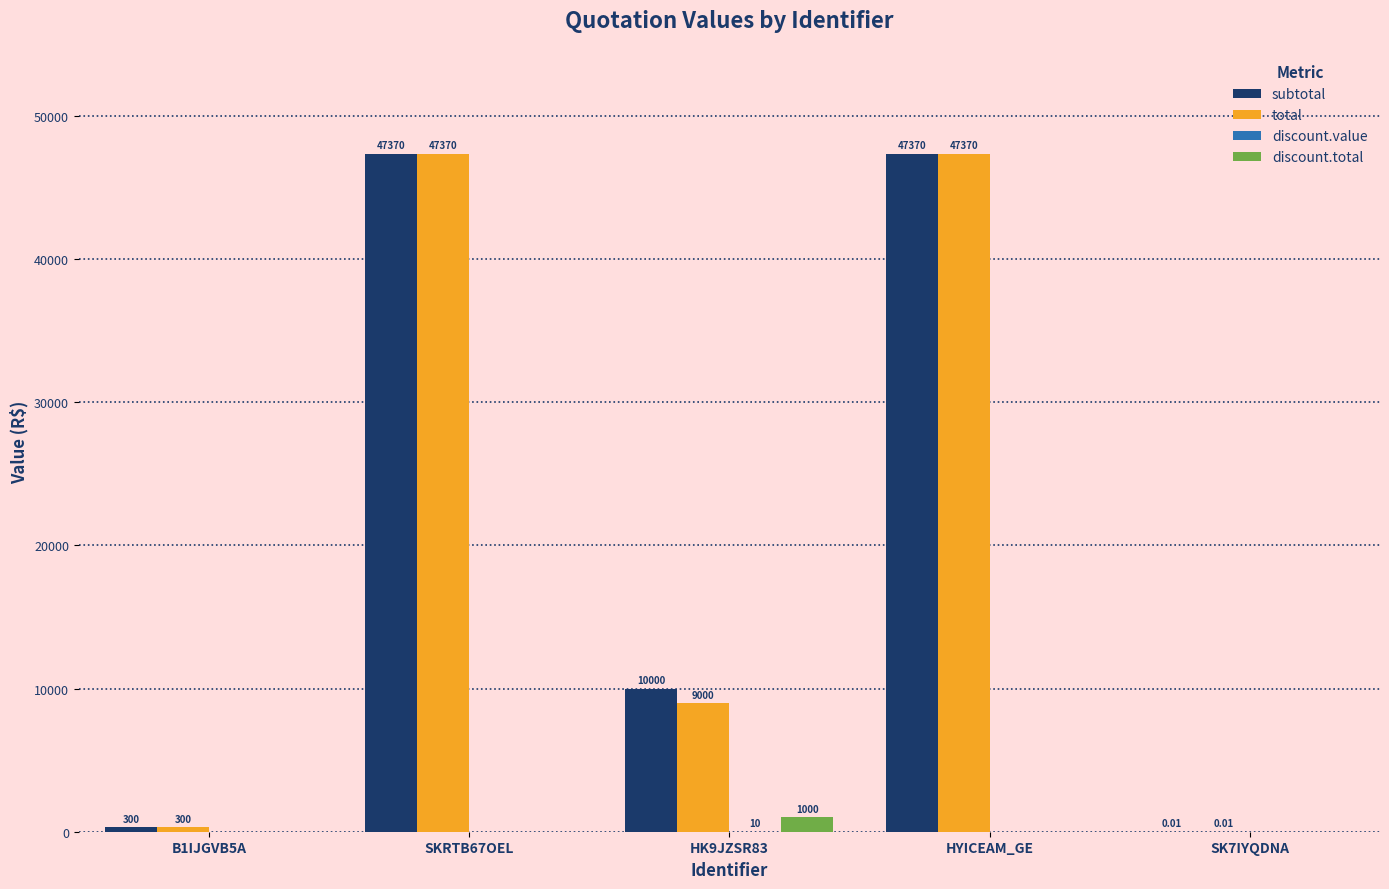

What is the sum of all subtotal values?

105040.0